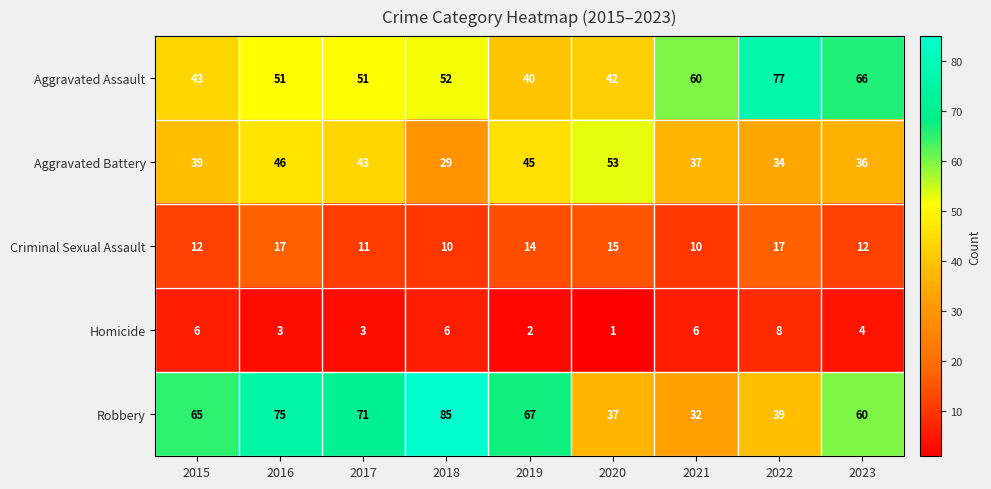

What is the maximum value shown in the chart?

85